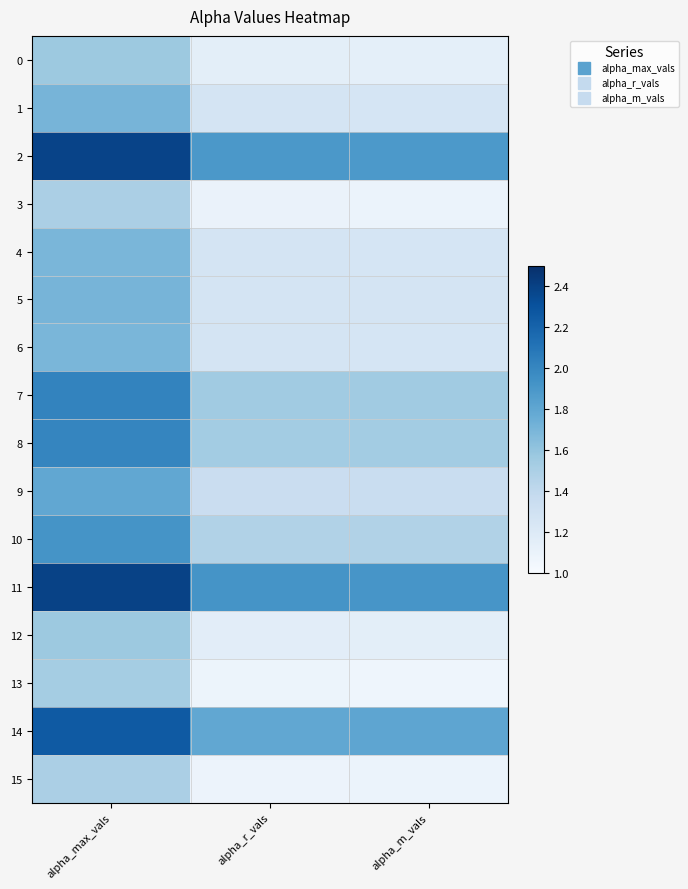

Reading left to right, transcribe all the data shown in this chart.

0: alpha_max_vals=1.6	alpha_r_vals=1.2	alpha_m_vals=1.1
1: alpha_max_vals=1.7	alpha_r_vals=1.3	alpha_m_vals=1.3
2: alpha_max_vals=2.4	alpha_r_vals=1.9	alpha_m_vals=1.9
3: alpha_max_vals=1.5	alpha_r_vals=1.1	alpha_m_vals=1.1
4: alpha_max_vals=1.7	alpha_r_vals=1.3	alpha_m_vals=1.3
5: alpha_max_vals=1.7	alpha_r_vals=1.3	alpha_m_vals=1.3
6: alpha_max_vals=1.7	alpha_r_vals=1.3	alpha_m_vals=1.3
7: alpha_max_vals=2.0	alpha_r_vals=1.5	alpha_m_vals=1.5
8: alpha_max_vals=2.0	alpha_r_vals=1.5	alpha_m_vals=1.5
9: alpha_max_vals=1.8	alpha_r_vals=1.3	alpha_m_vals=1.3
10: alpha_max_vals=1.9	alpha_r_vals=1.5	alpha_m_vals=1.5
11: alpha_max_vals=2.4	alpha_r_vals=1.9	alpha_m_vals=1.9
12: alpha_max_vals=1.6	alpha_r_vals=1.2	alpha_m_vals=1.1
13: alpha_max_vals=1.5	alpha_r_vals=1.1	alpha_m_vals=1.1
14: alpha_max_vals=2.3	alpha_r_vals=1.8	alpha_m_vals=1.8
15: alpha_max_vals=1.5	alpha_r_vals=1.1	alpha_m_vals=1.1